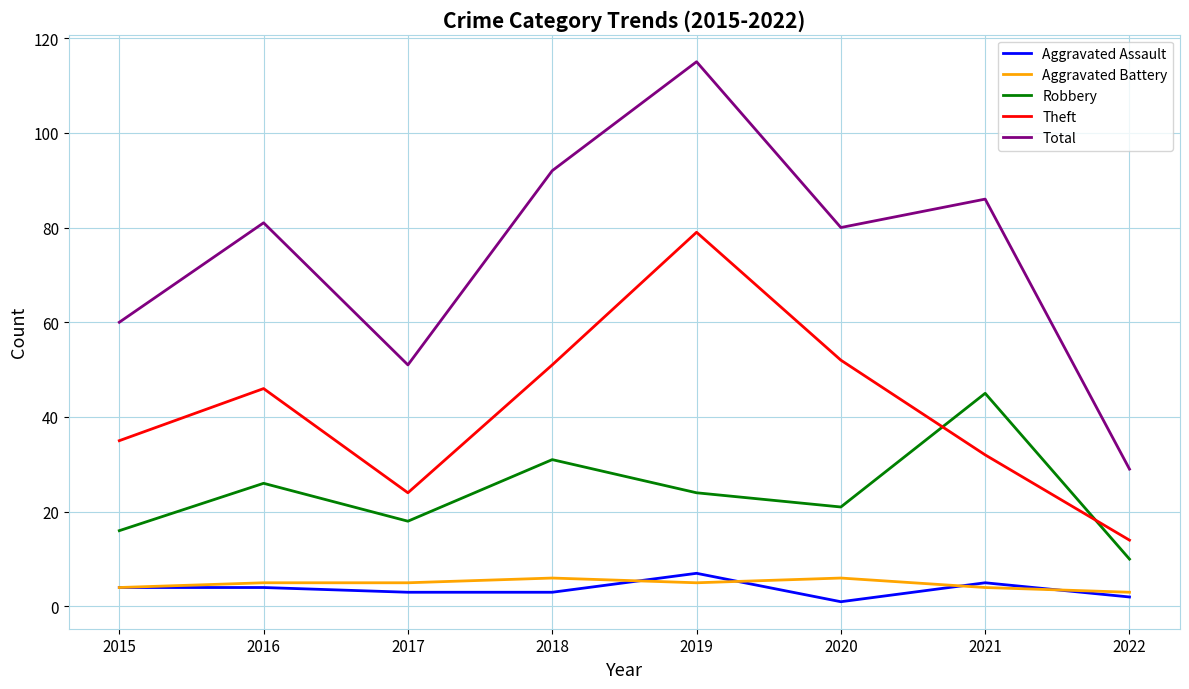

Which series has the widest spread of values?

Total